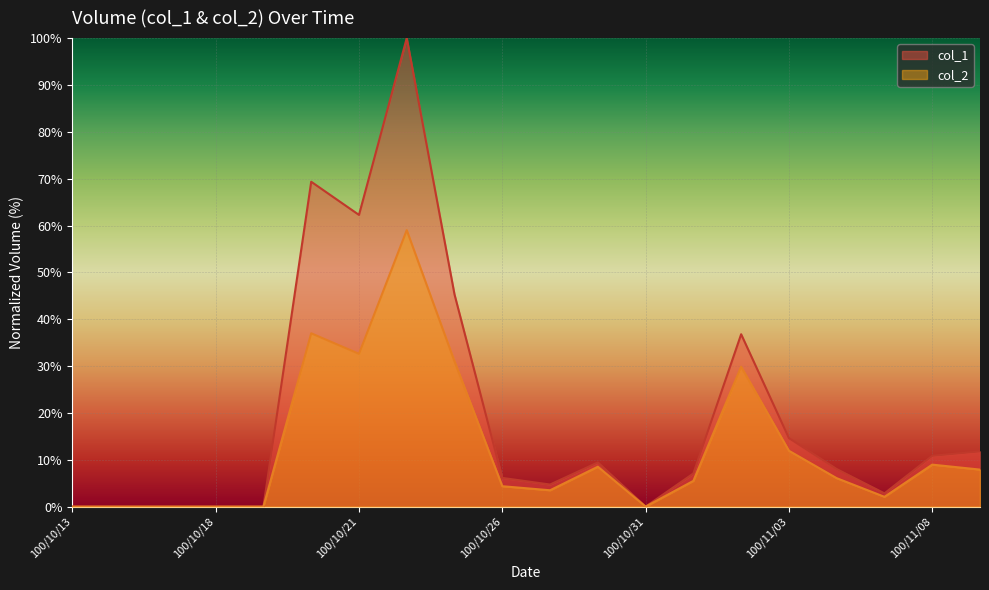

Which category has the lowest value in the col_1 series?

100/10/13